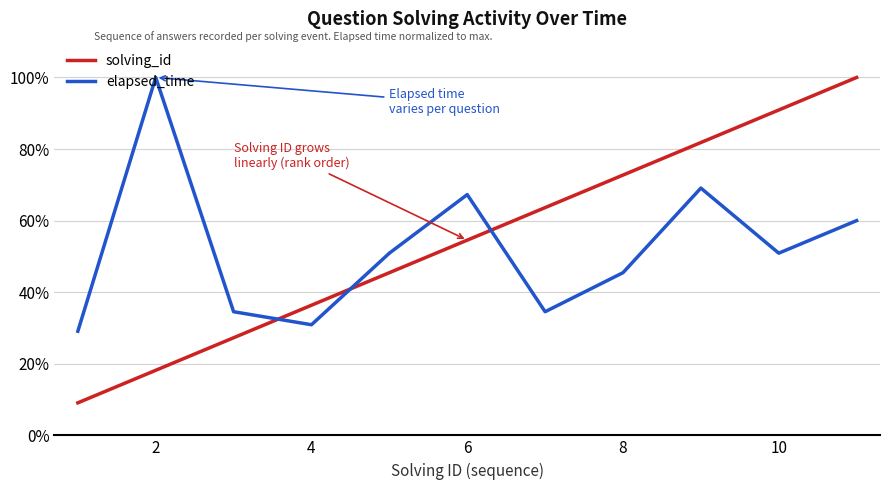

Does the chart have visible grid lines?

Yes